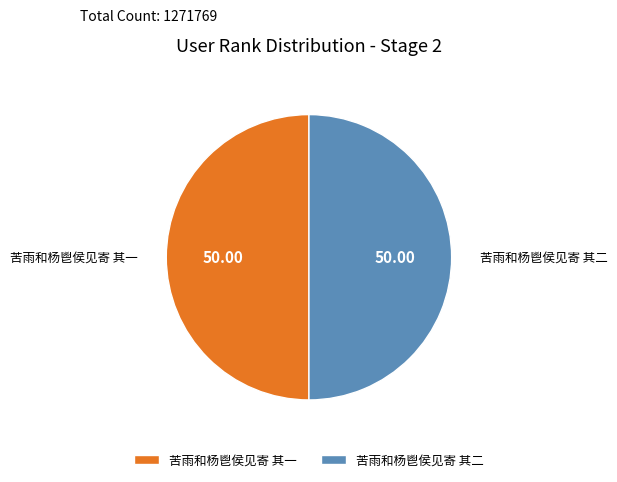

Do 苦雨和杨鬯侯见寄 其一 and 苦雨和杨鬯侯见寄 其二 together represent more than half of the pie?

Yes